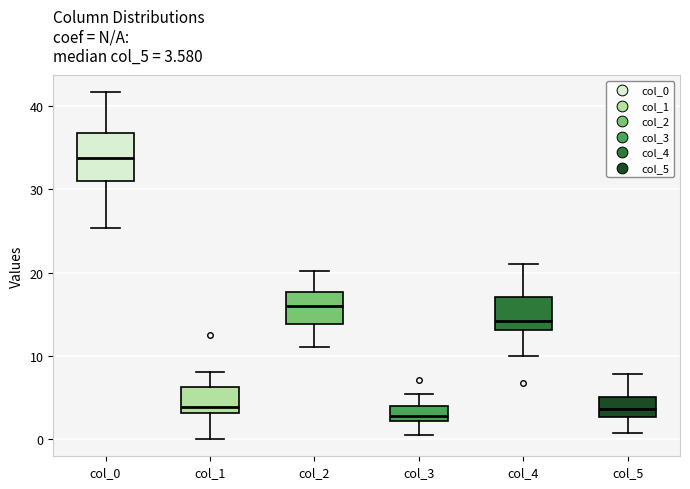

Which box has the highest median line?

col_0